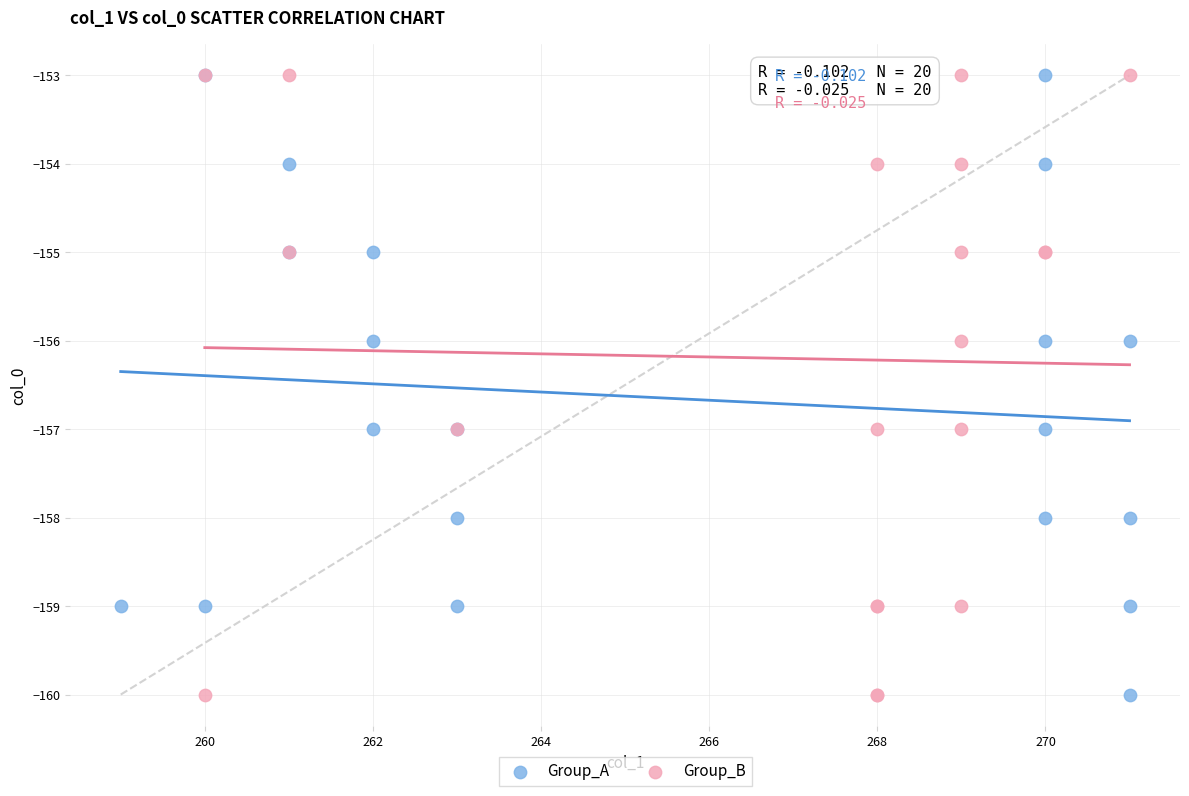

What are all the series names shown in the legend?

Group_A, Group_B